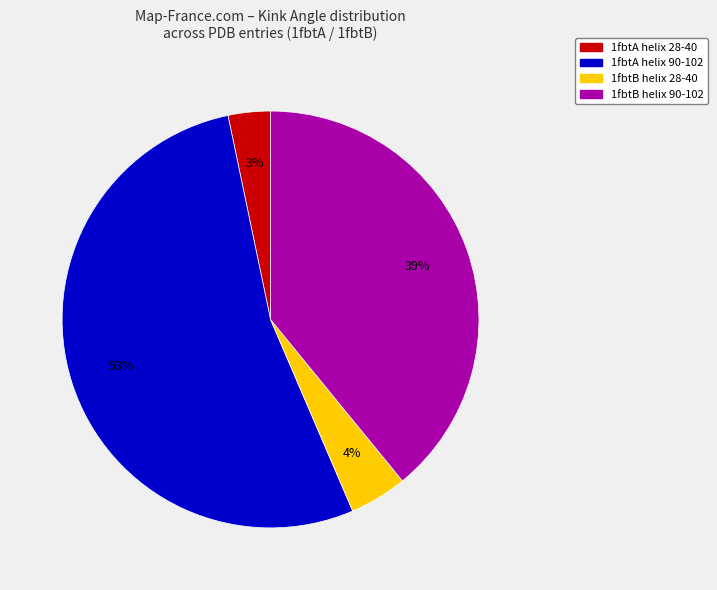

Which category accounts for the majority?

1fbtA helix 90-102